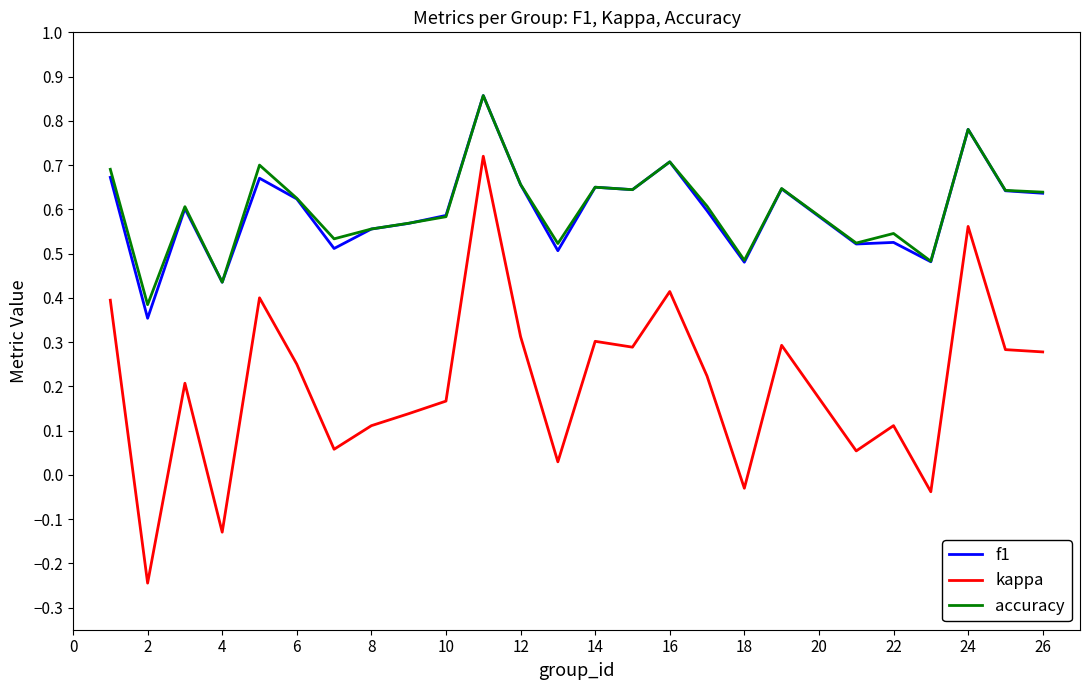

Does the chart have visible grid lines?

No